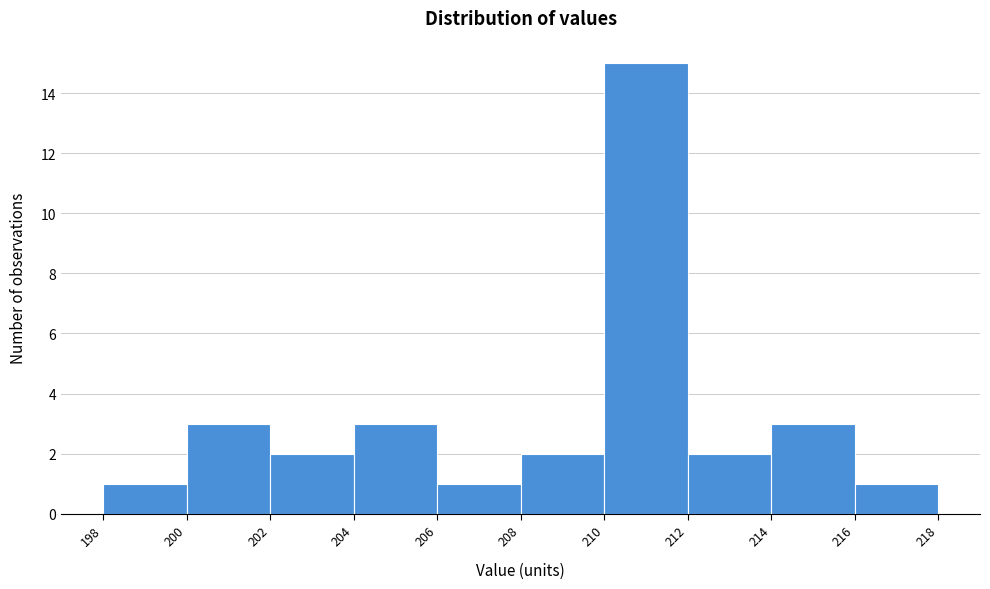

Reading left to right, list every bar in this chart as the range it spans on the x-axis followed by its height. The values are not printed on the chart, so give them approximately, as read against the axis.

198 to 200: 1
200 to 202: 3
202 to 204: 2
204 to 206: 3
206 to 208: 1
208 to 210: 2
210 to 212: 15
212 to 214: 2
214 to 216: 3
216 to 218: 1